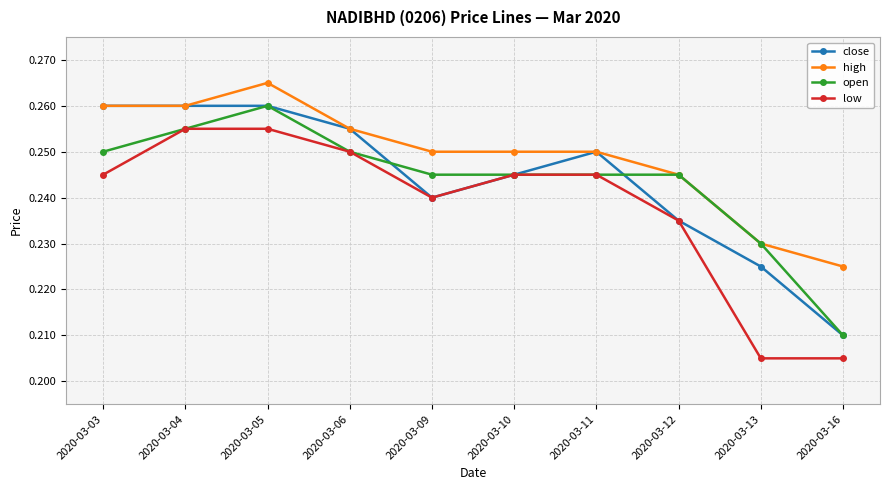

Between 2020-03-09 and 2020-03-11, which series saw the biggest shift?

close